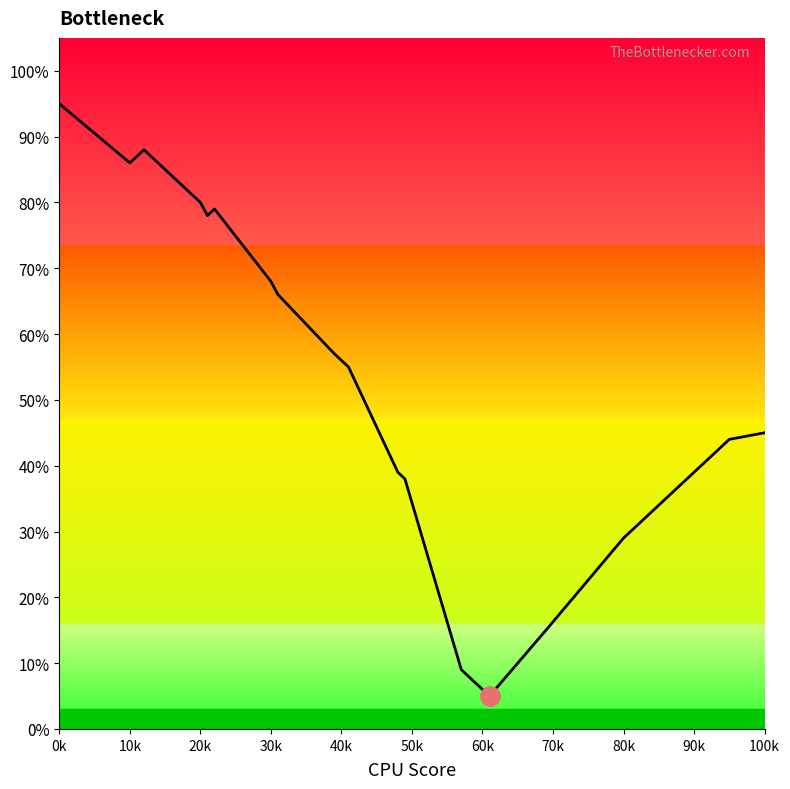

Reading right to left, transcribe all the data shown in this chart.

45	44	39	29	15	5	6	7	8	9	38	39	55	56	57	66	68	79	78	80	88	87	86	95